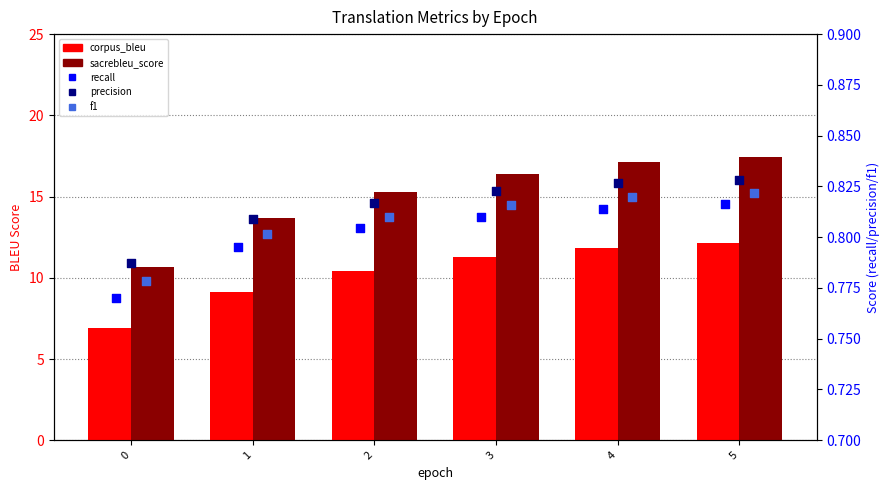

Is the value of recall at 3 greater than the value of precision at 0?

Yes